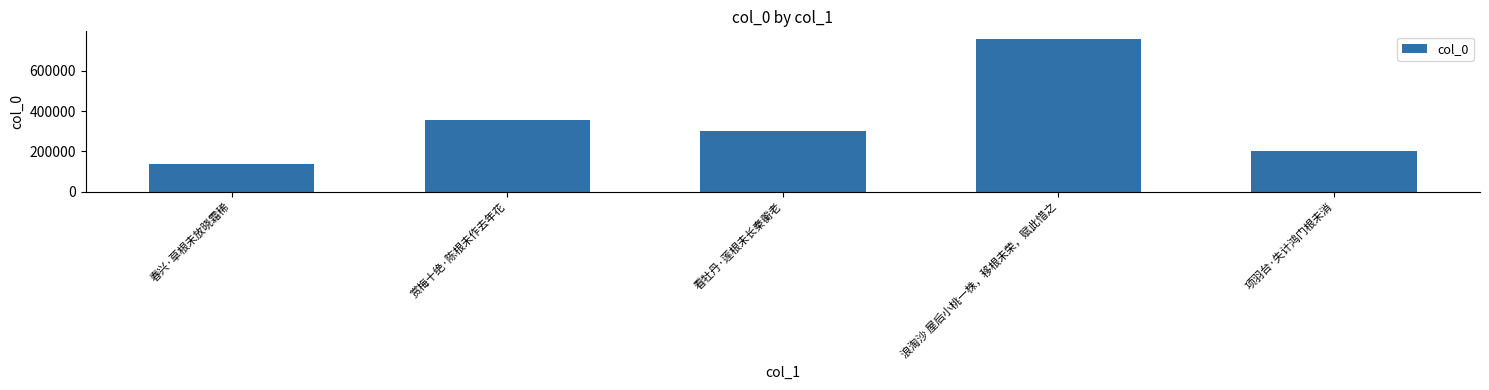

How many values are below 302392?

2